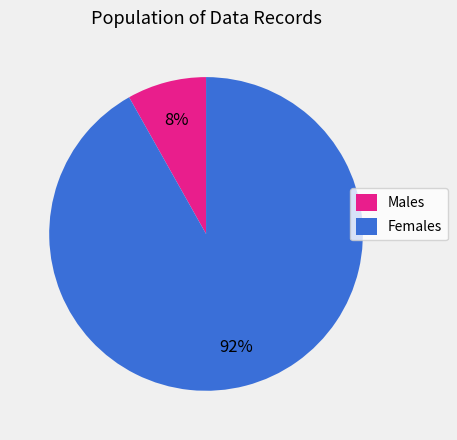

Do Females and Males together represent more than half of the pie?

Yes